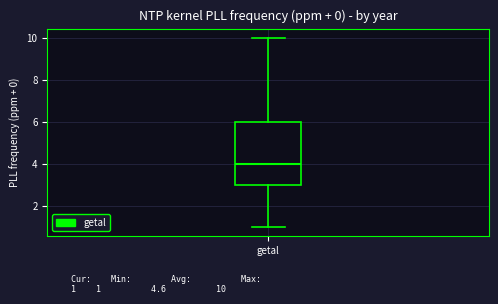

Transcribe this box plot: give where the median line is, the range the box spans, and where the two whiskers end, as read against the y-axis. The values are not printed on the chart, so give them approximately, as read against the axis.

median 4, box 3 to 6, whiskers 1 to 10